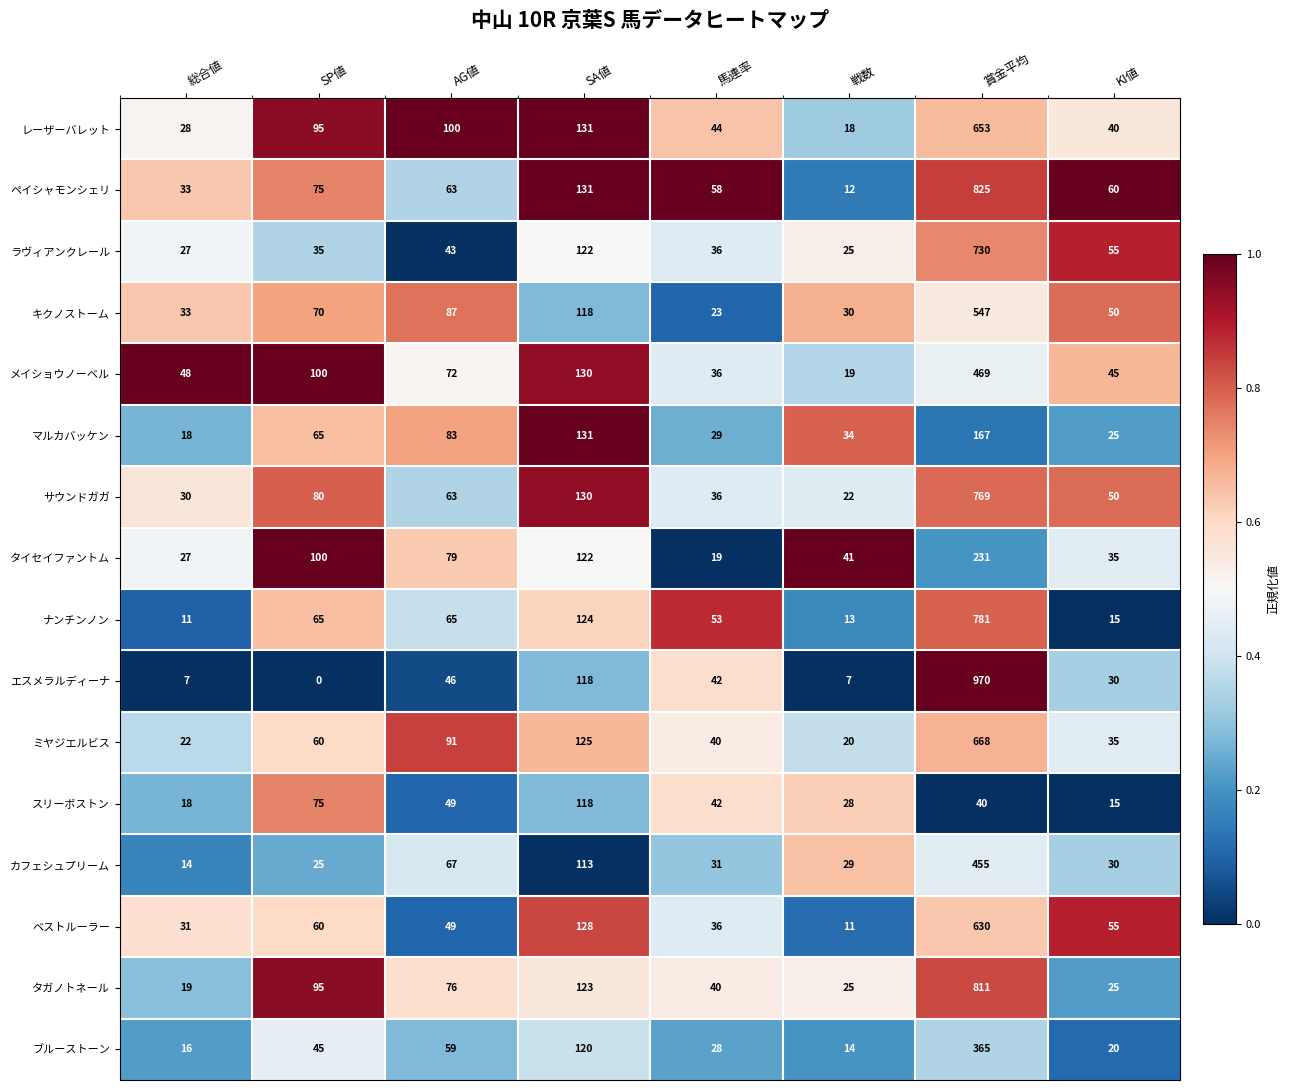

True or false: カフェシュプリーム has a value of 29 at 戦数.

True